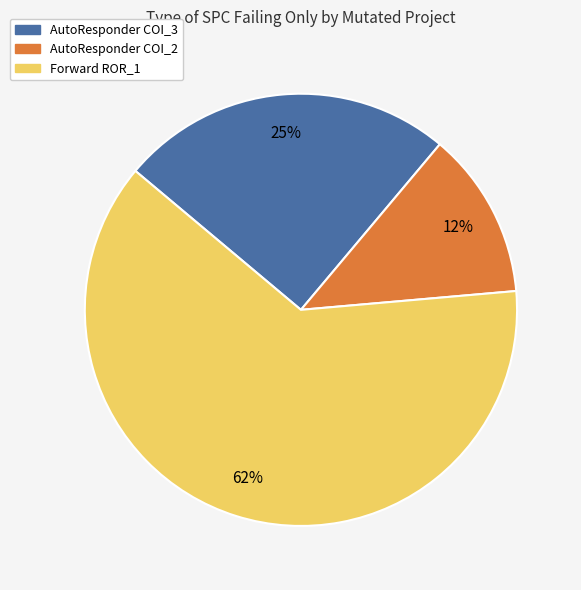

Does any single category account for the majority?

Yes